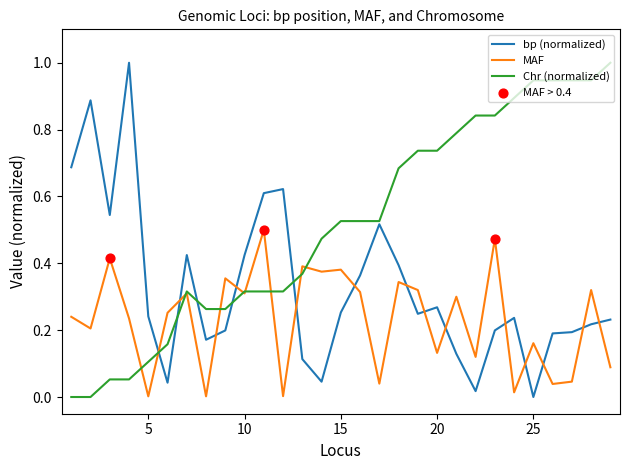

At how many categories does at least one series exceed 0?

29